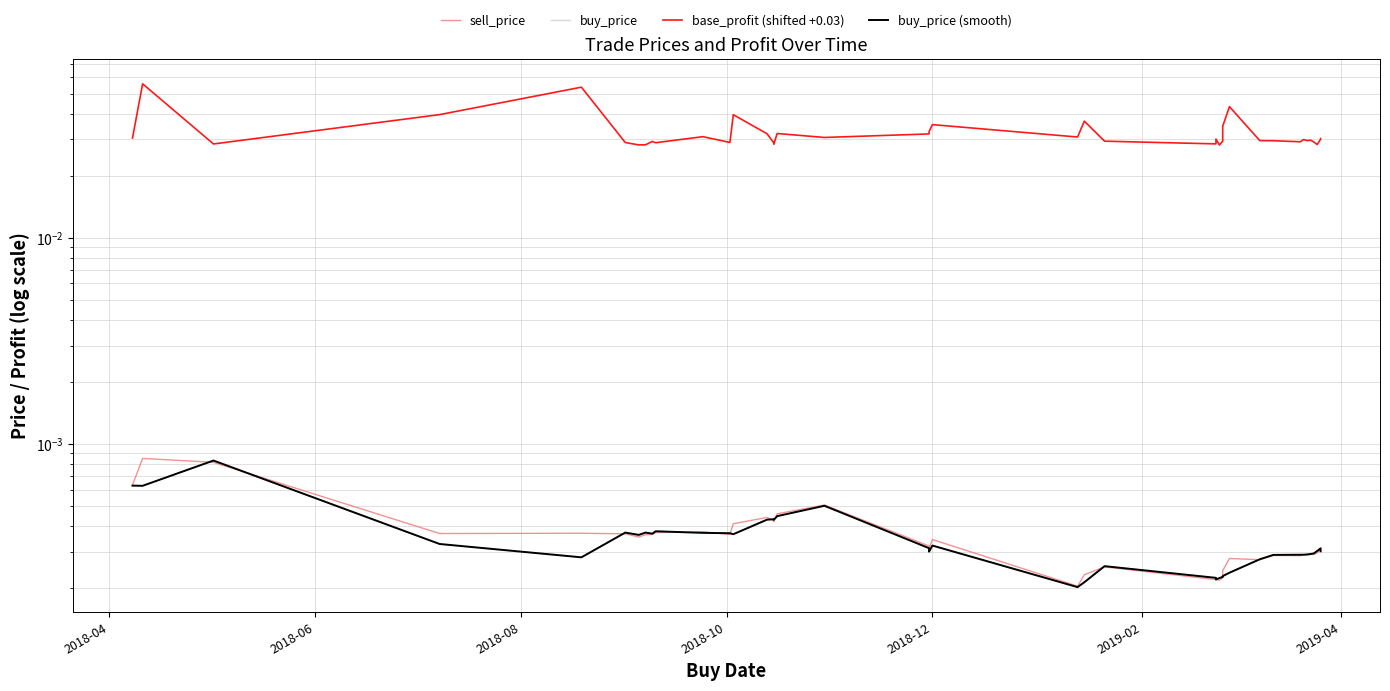

Does the chart display data point markers on the line(s)?

No